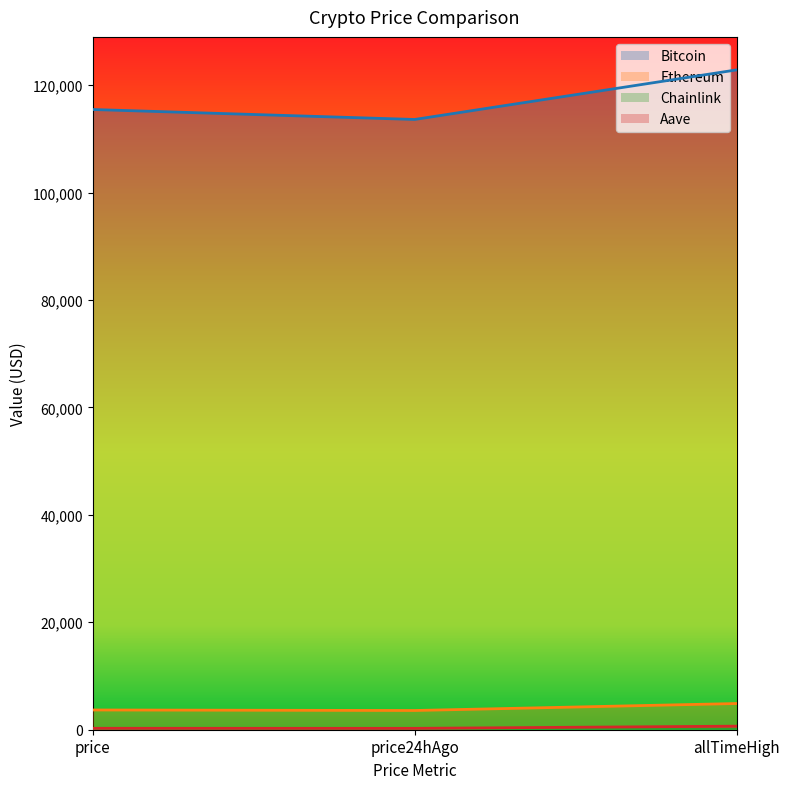

True or false: Bitcoin has a value of 113606.0 at price24hAgo.

True